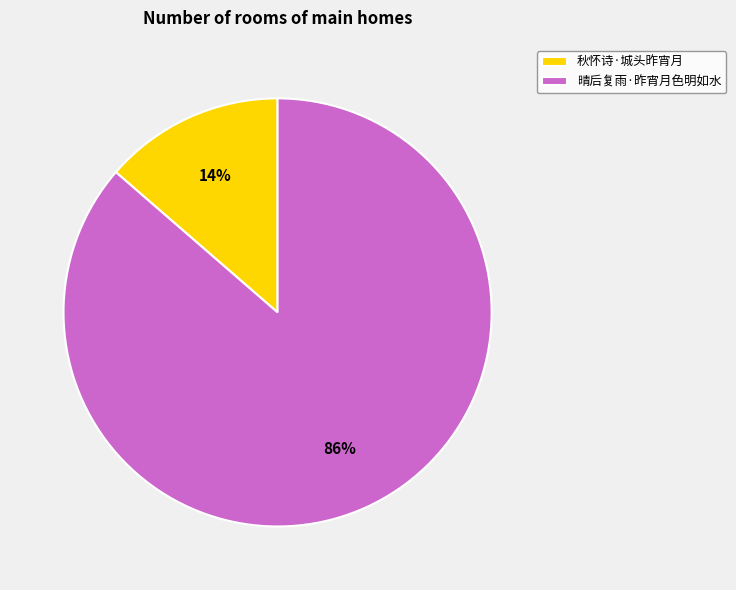

To the nearest percent, what percentage of the pie is 晴后复雨·昨宵月色明如水?

86%